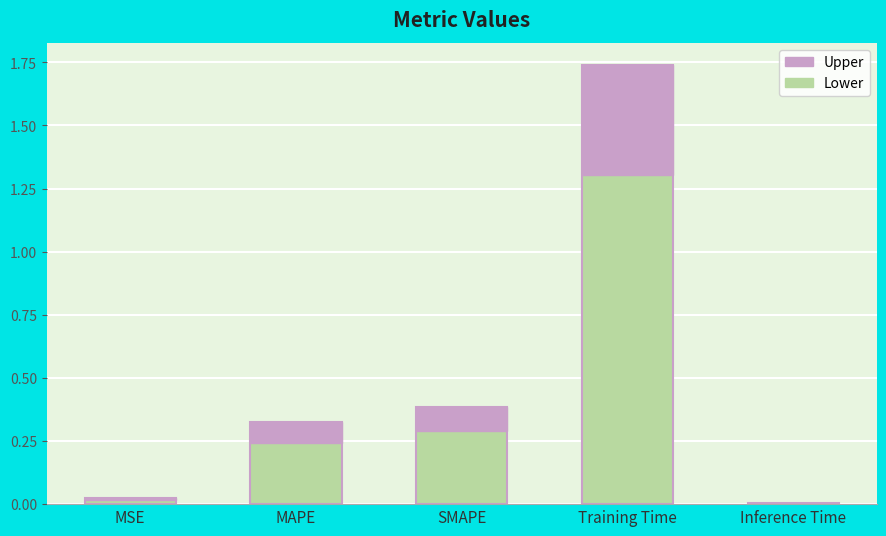

What is the change in value from MSE to Training Time?

+1.7